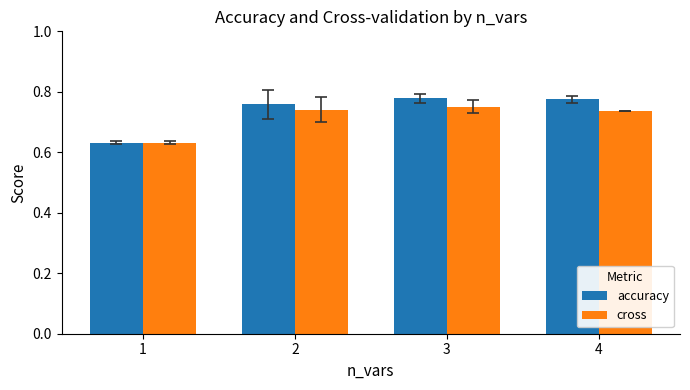

List the series in order of their peak value, highest first.

accuracy, cross